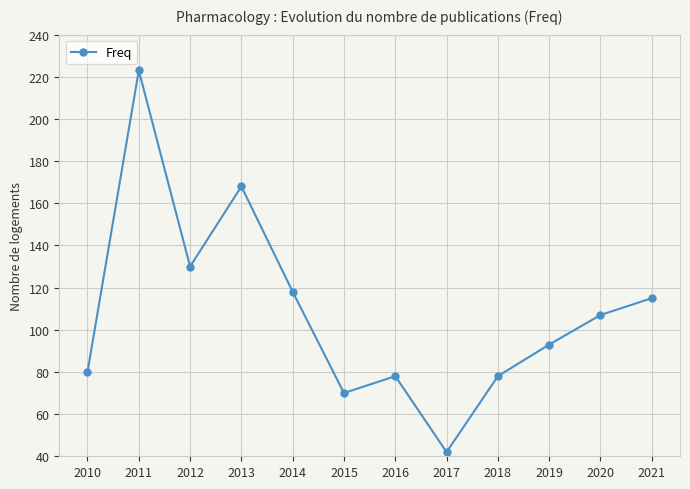

What is the difference between the values at 2015 and 2012?

60